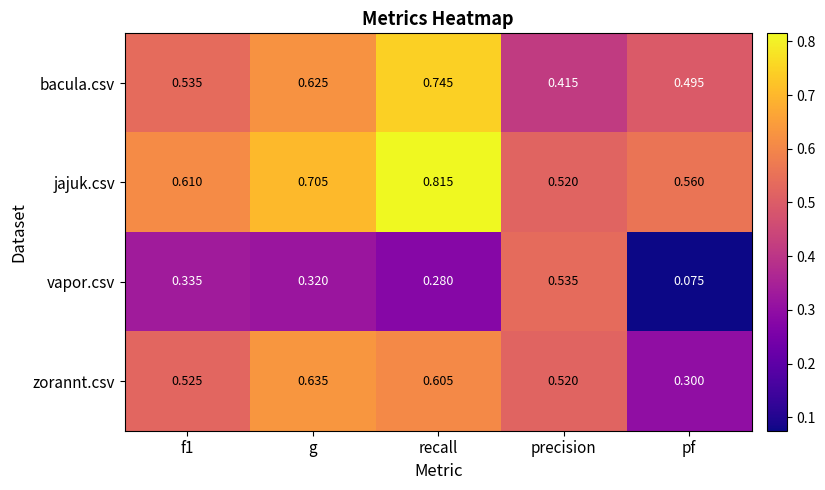

Rank the series by their maximum value, from highest to lowest.

jajuk.csv, bacula.csv, zorannt.csv, vapor.csv